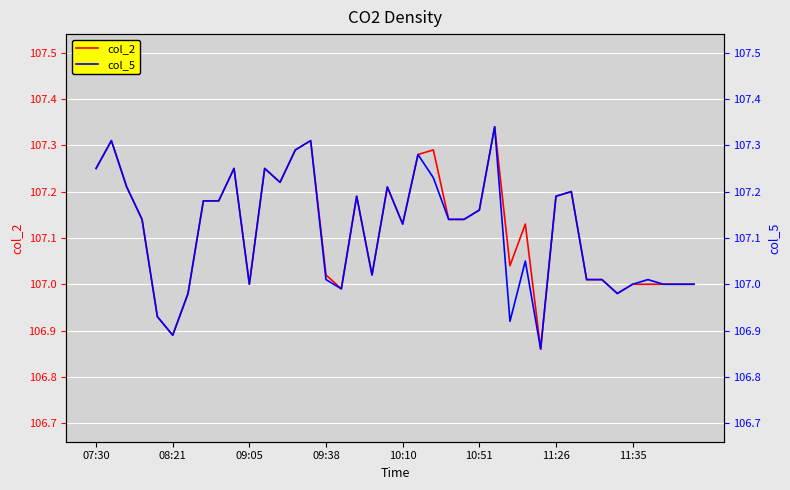

Count the number of data series in this chart.

2